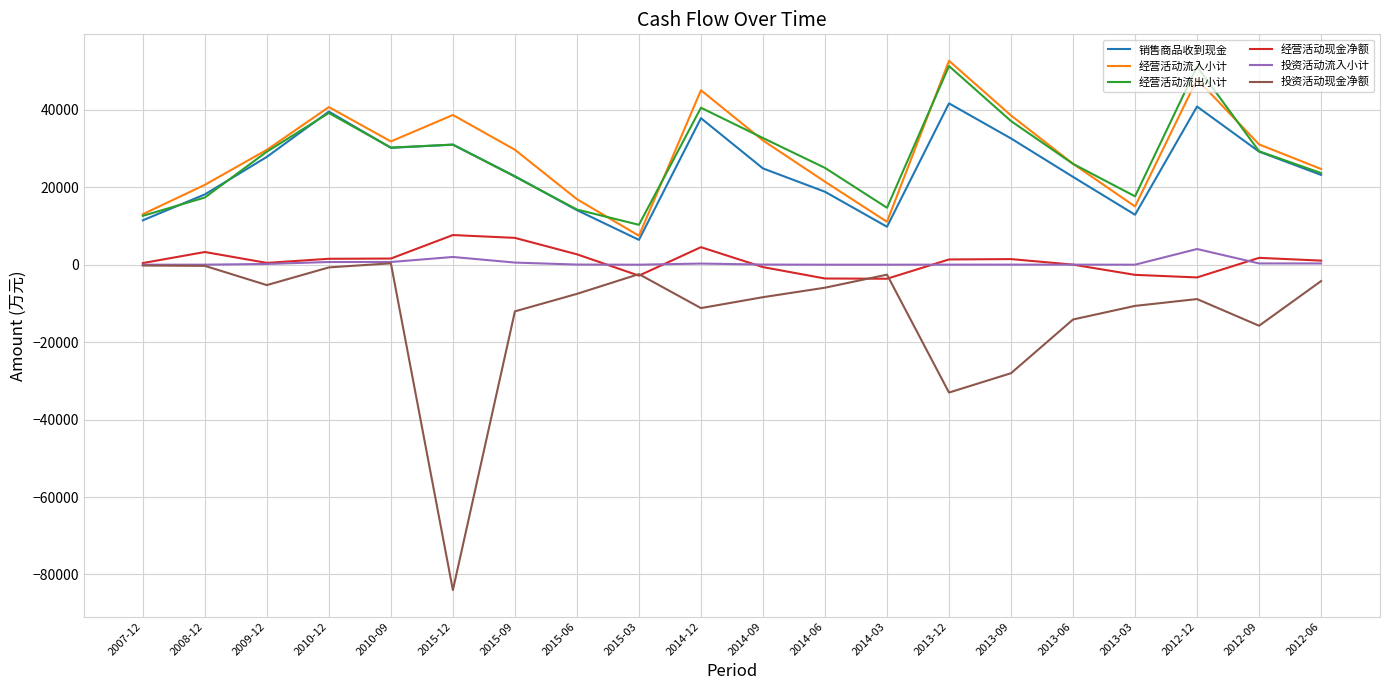

Where is the first local maximum for 经营活动流入小计?

2010-12